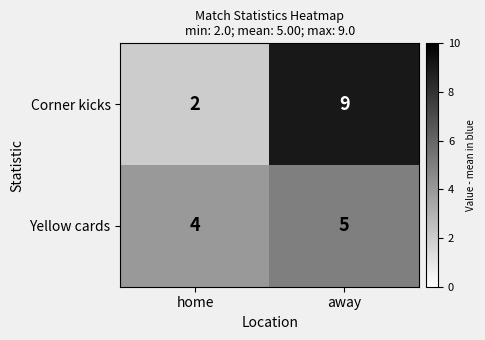

What is the maximum value shown in the chart?

9